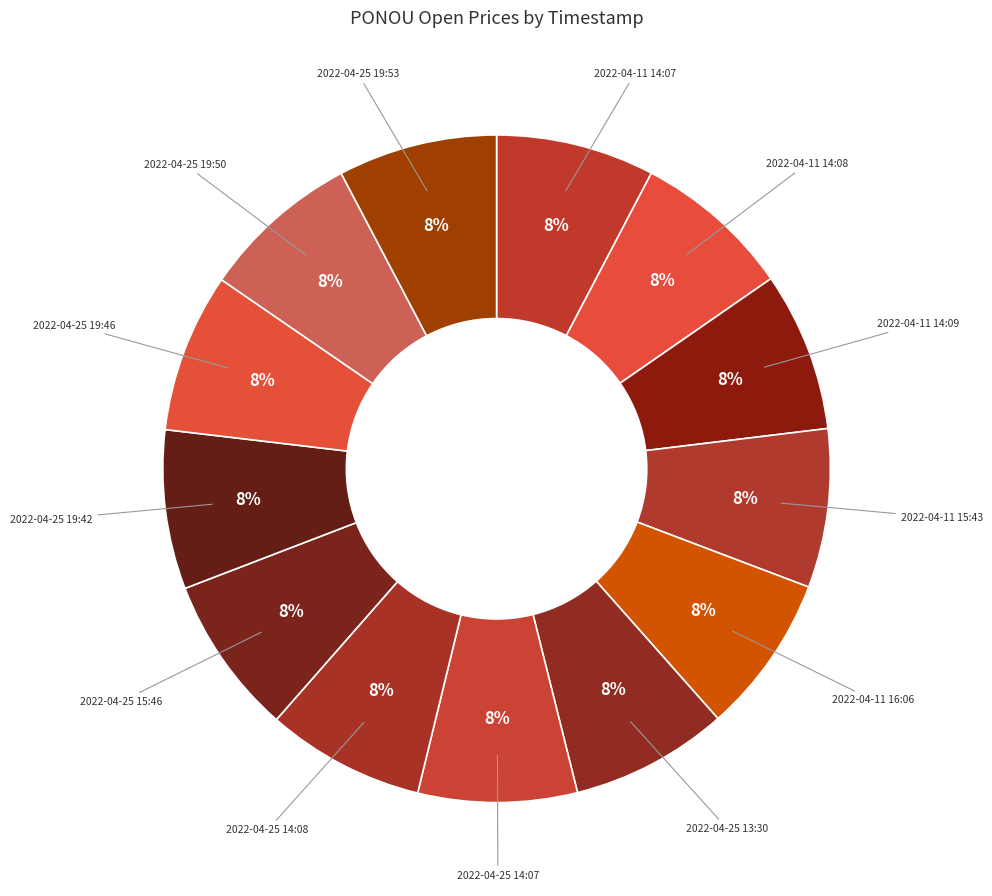

To the nearest percent, what is the average slice percentage?

8%